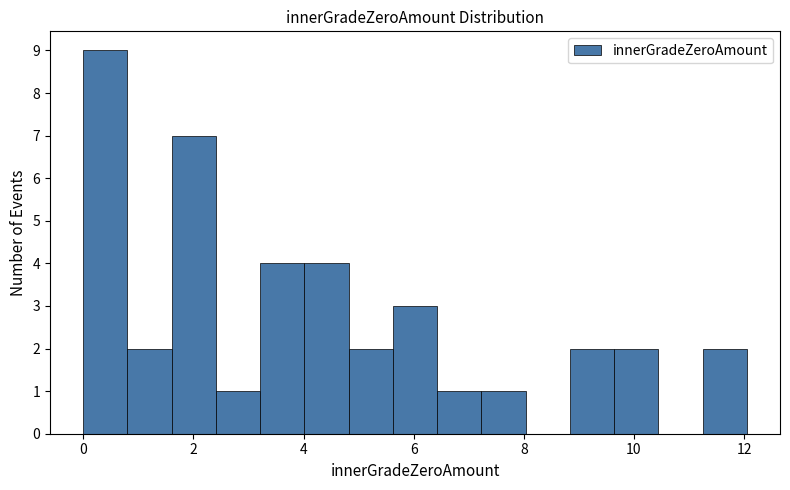

How tall is the bar that spans 0.0 to 0.8 on the x-axis? Neither the bar edges nor the heights are printed on the chart, so give them approximately, as read against the axes.

9